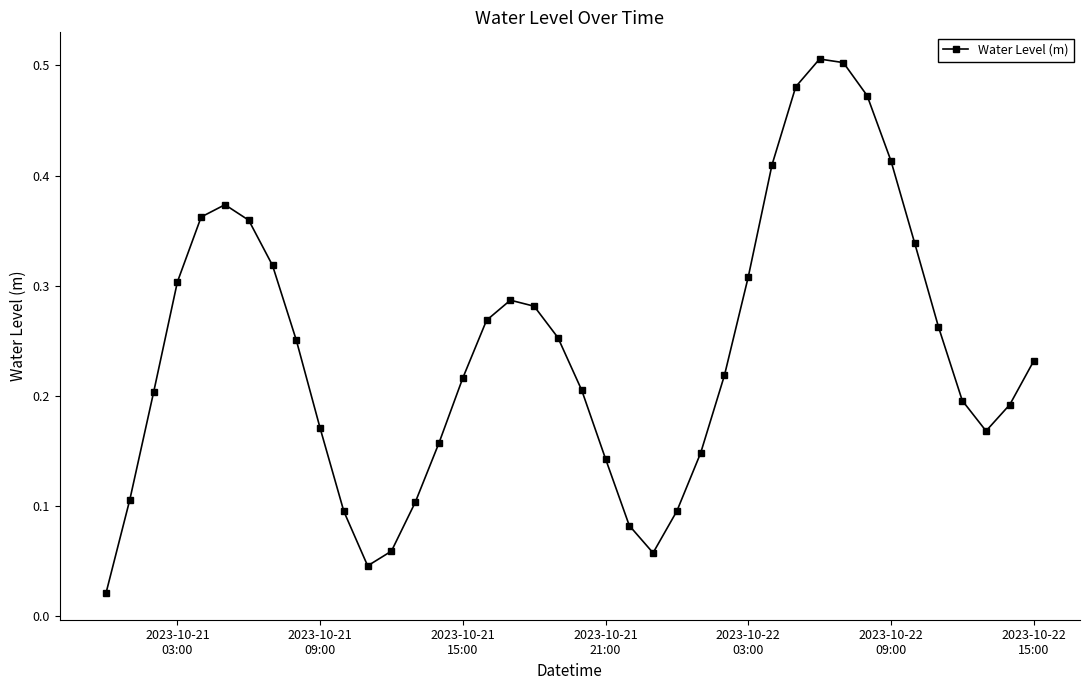

How many lines are shown in the chart?

1